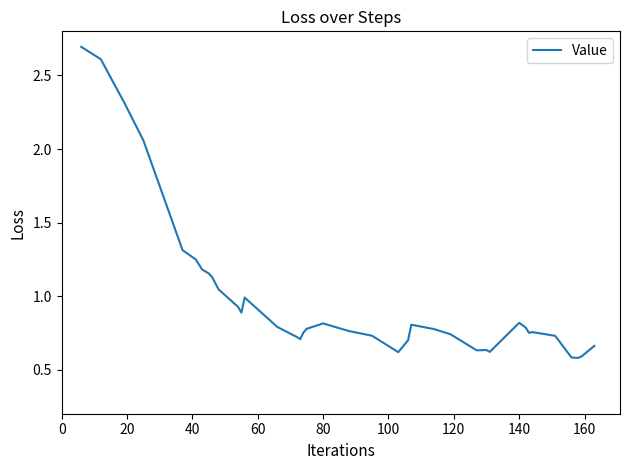

What is the greatest value displayed?

2.7